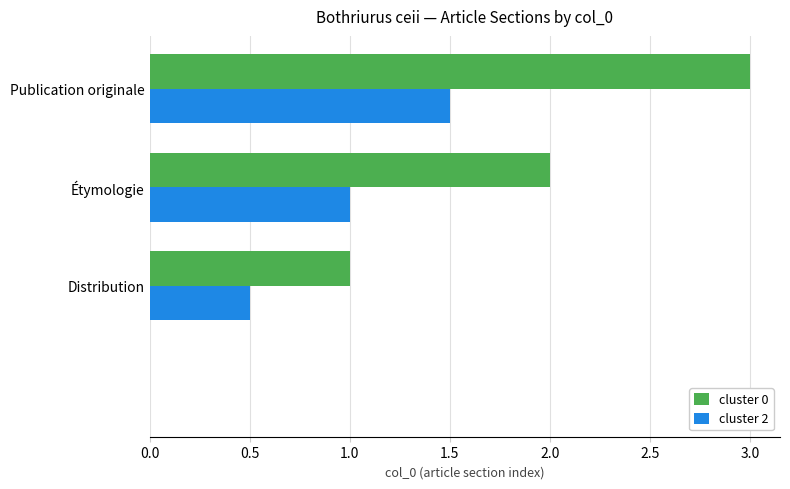

Which series has the largest total across all categories?

cluster 0